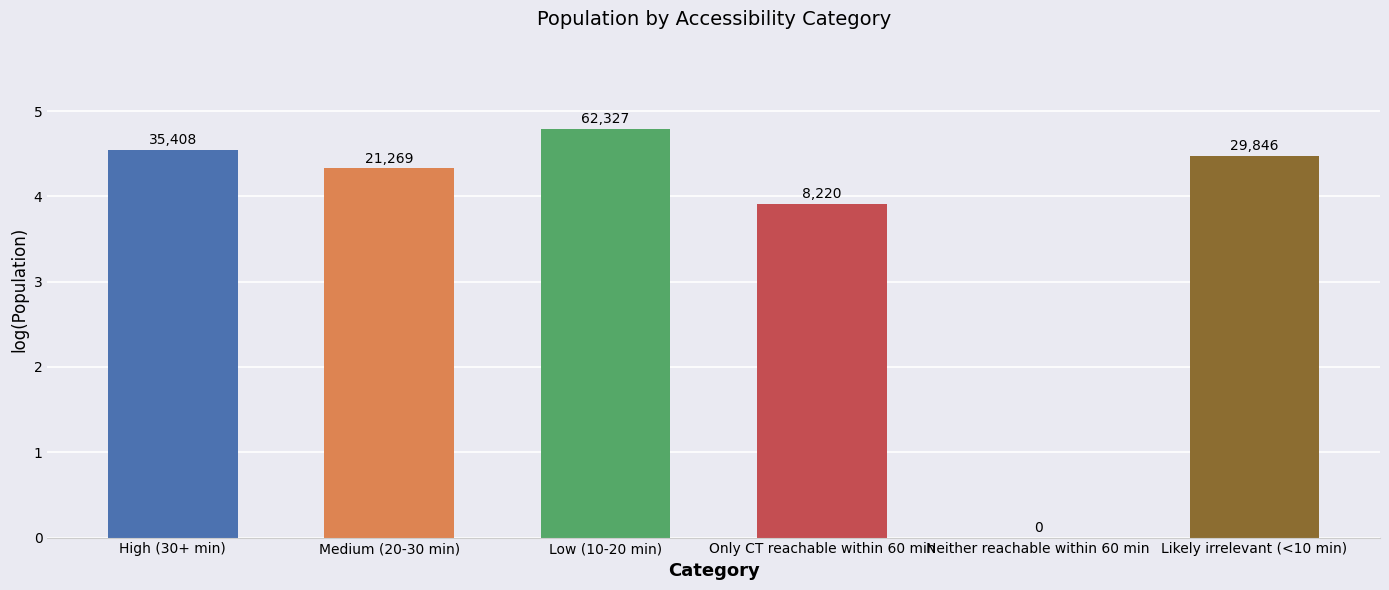

Are the bars horizontal?

No